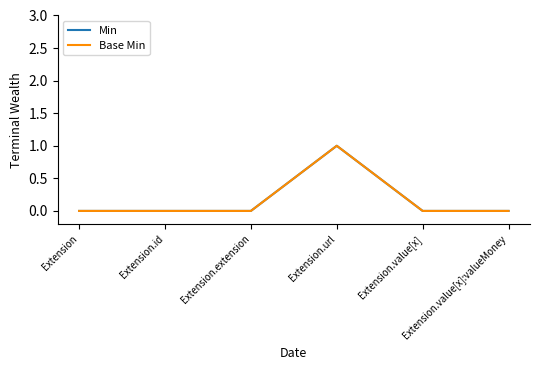

Is this an area chart (filled region under the line)?

No